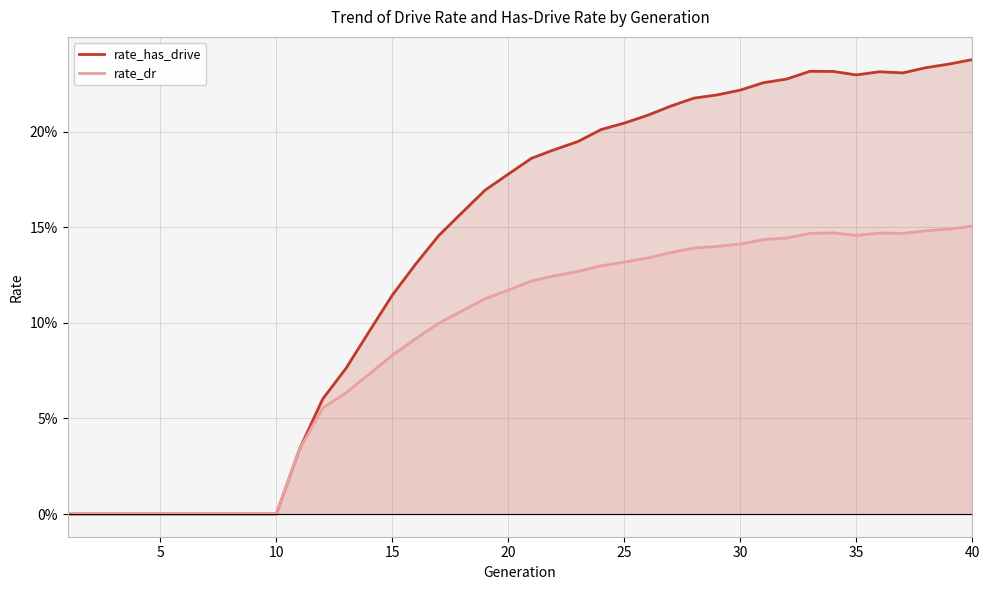

How many interior local peaks does the rate_has_drive series have?

2